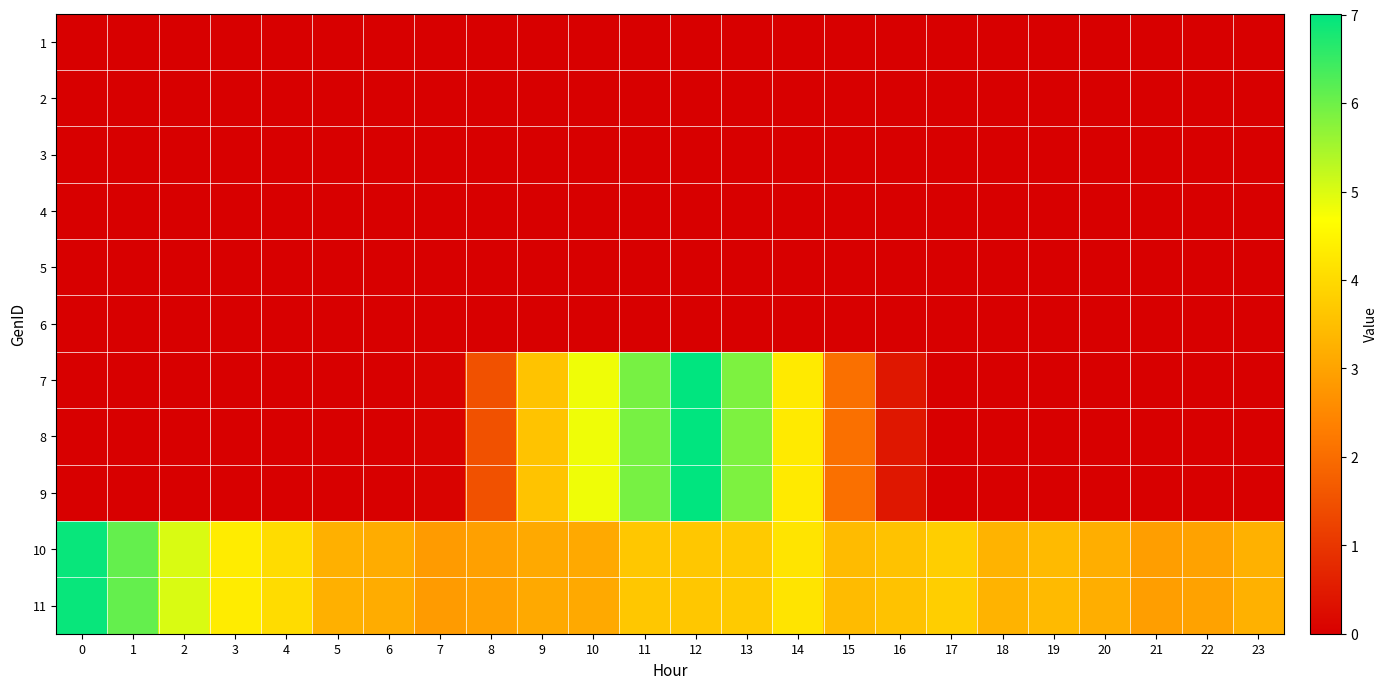

At how many categories does at least one series exceed 1?

24